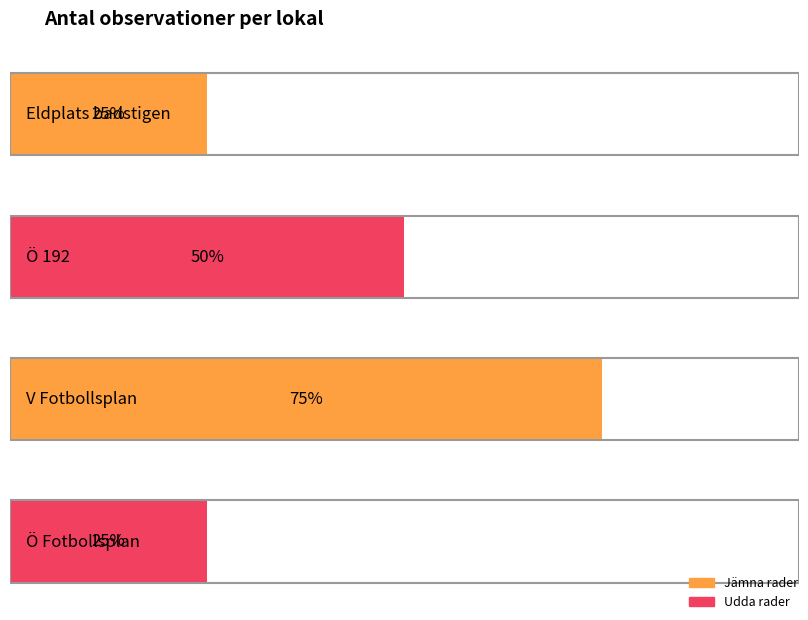

What position from the left is Eldplats badstigen?

1